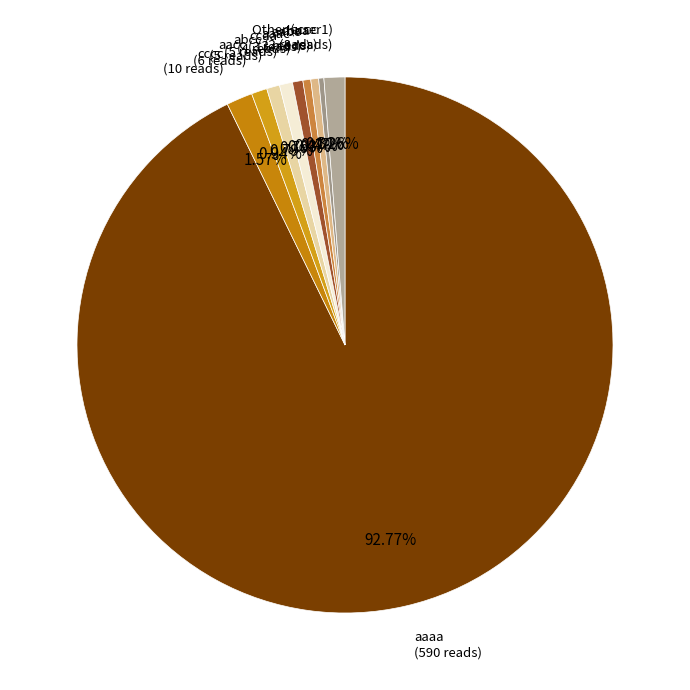

Rank the categories by value from lowest to highest.

accc, aabc, cbaa, aaac, ccaa, abcc, aacc, Other, cccc, aaaa